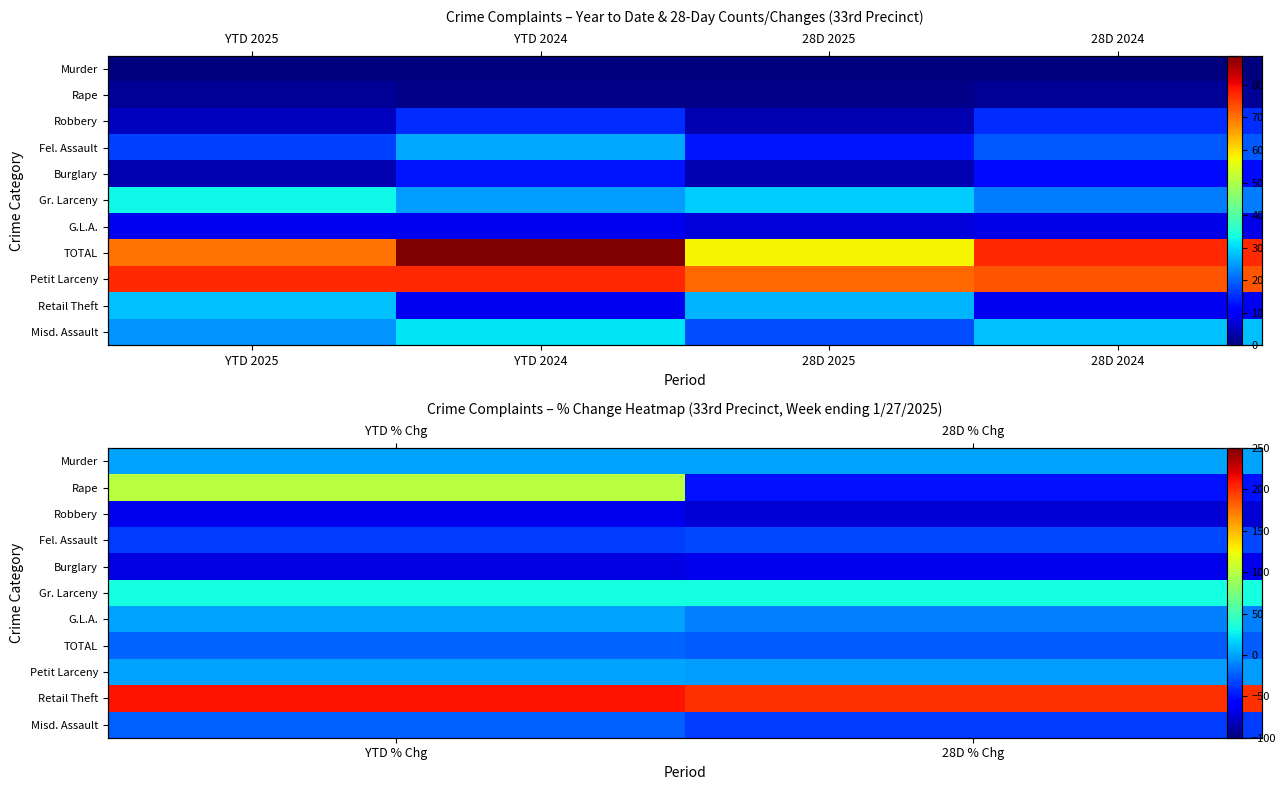

What is the difference between the maximum and minimum values in the Rape series?

150.0